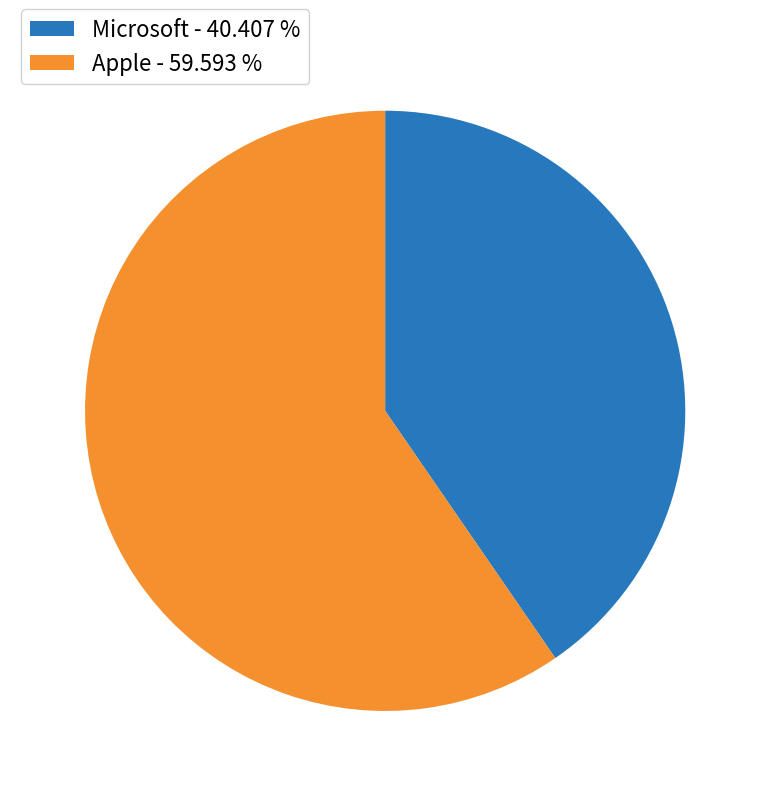

What is the largest slice in the pie chart?

Apple